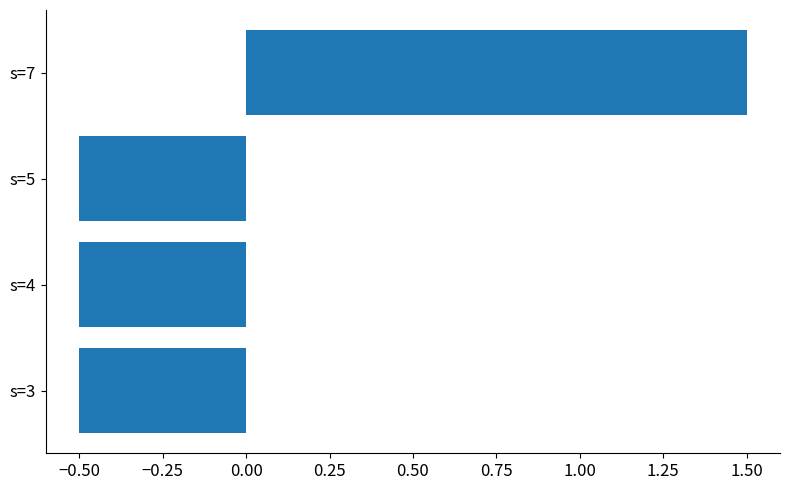

Does the chart contain stacked bars?

No